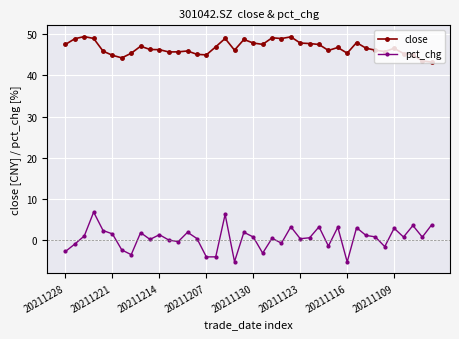

True or false: close and pct_chg intersect in this chart.

False